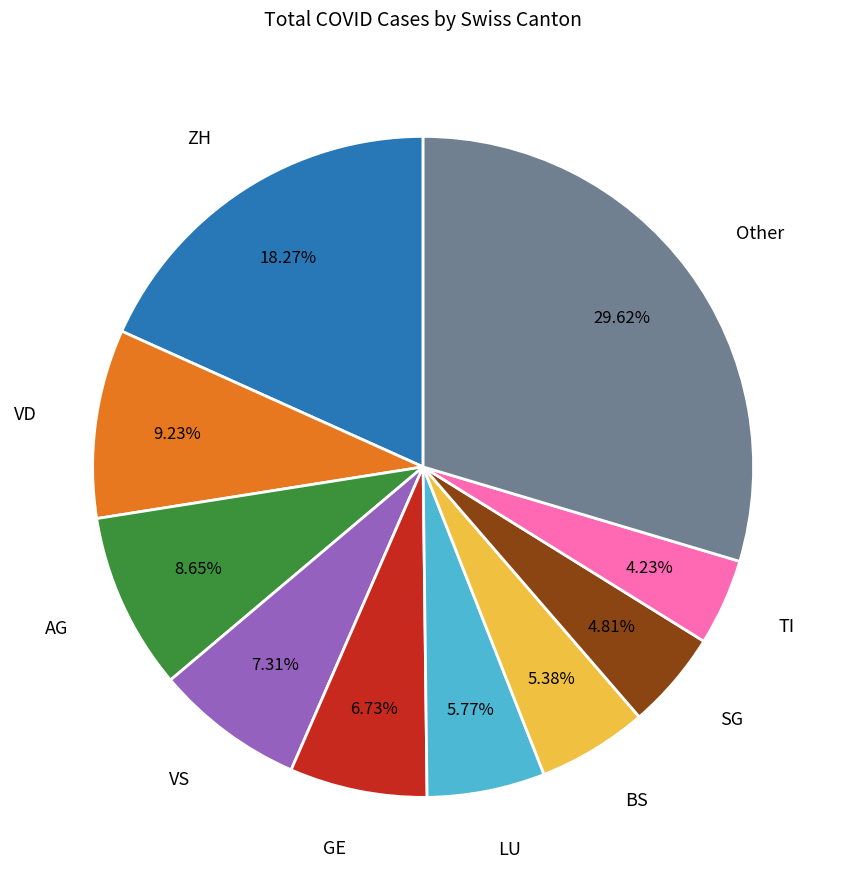

What is the ratio of the value at VD to the value at BS?

1.7